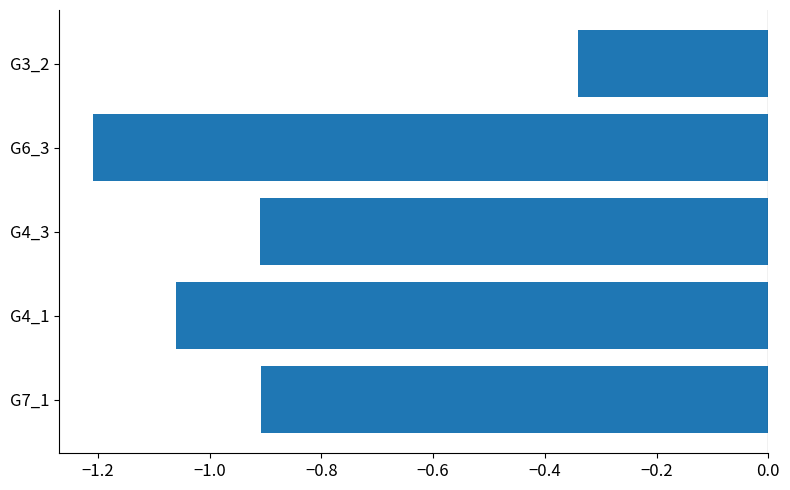

Are the bars horizontal?

Yes